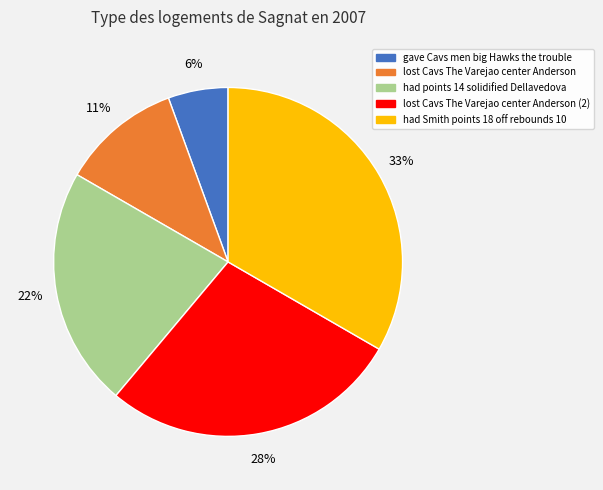

Is there any slice that represents more than half of the pie?

No